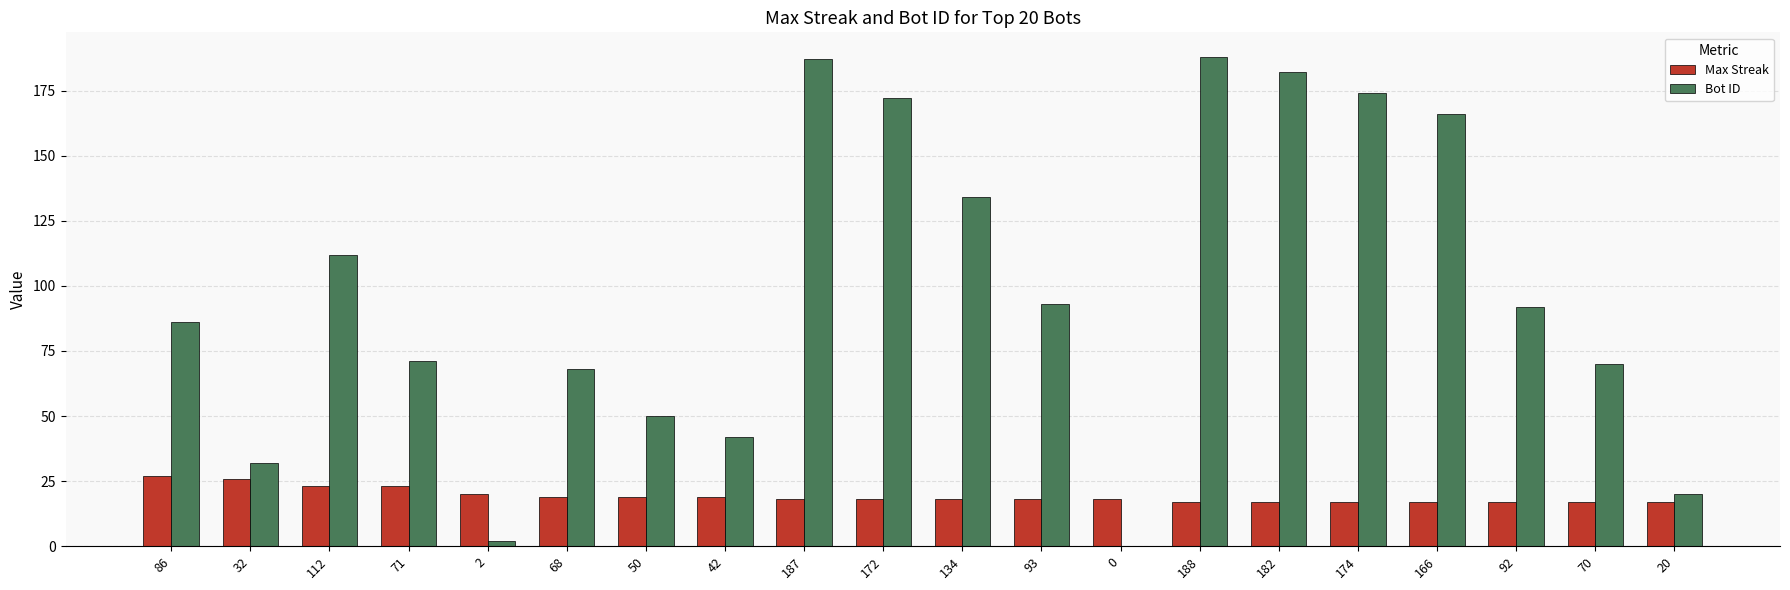

What is the difference between the Bot ID values at 188 and 68?

120